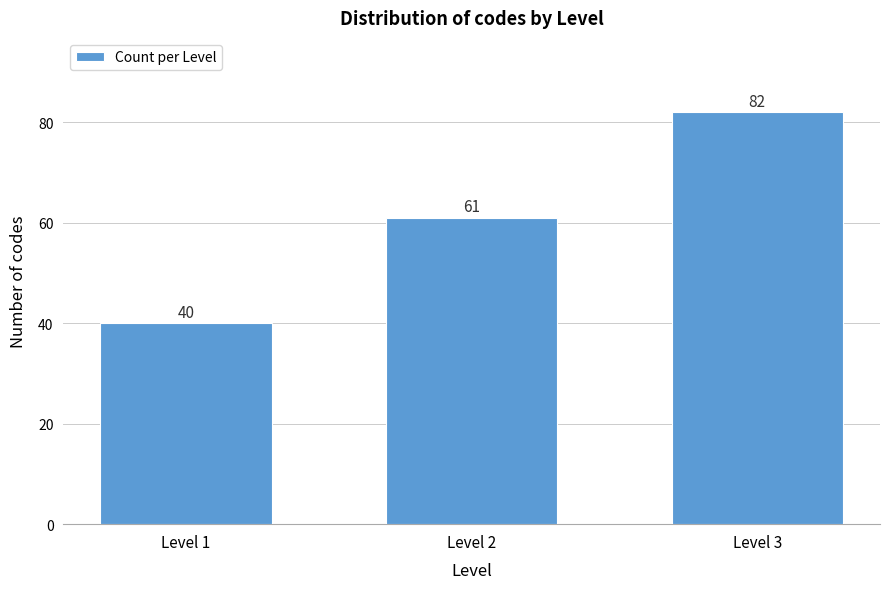

Reading left to right, transcribe all the data shown in this chart.

Level 1=40	Level 2=61	Level 3=82